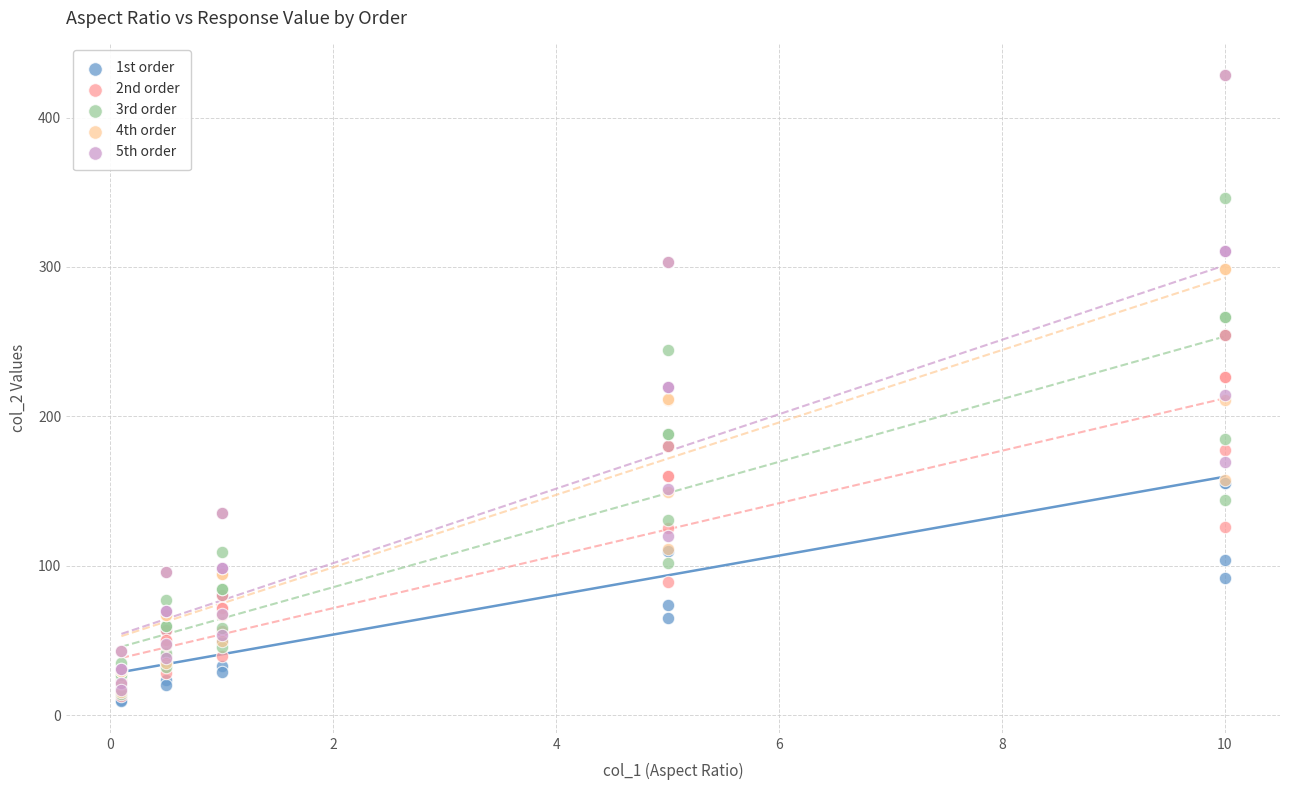

What are all the series names shown in the legend?

1st order, 2nd order, 3rd order, 4th order, 5th order